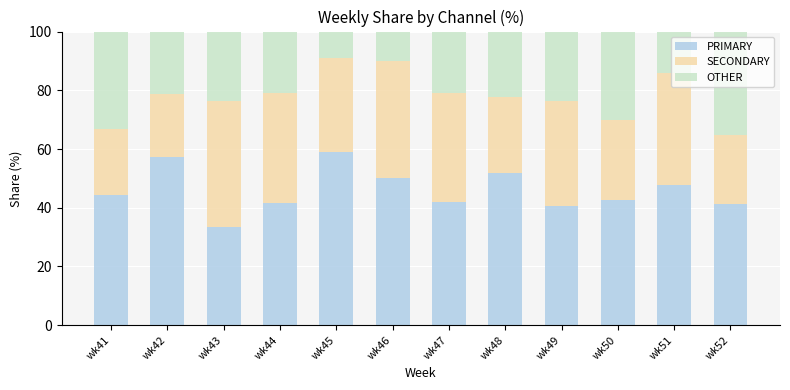

What is the sum of the PRIMARY values at wk43 and wk48?

85.2